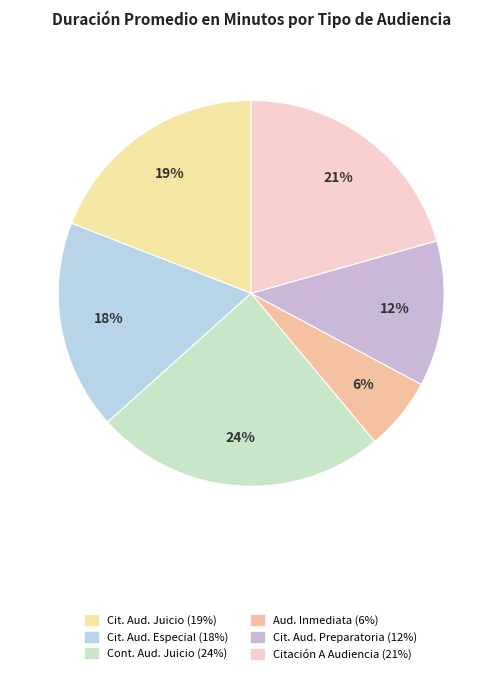

How many slices are in this pie chart?

6